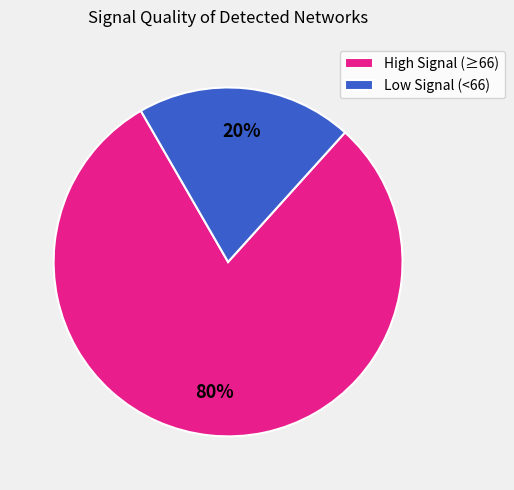

Between High Signal (≥66) and Low Signal (<66), which is larger?

High Signal (≥66)